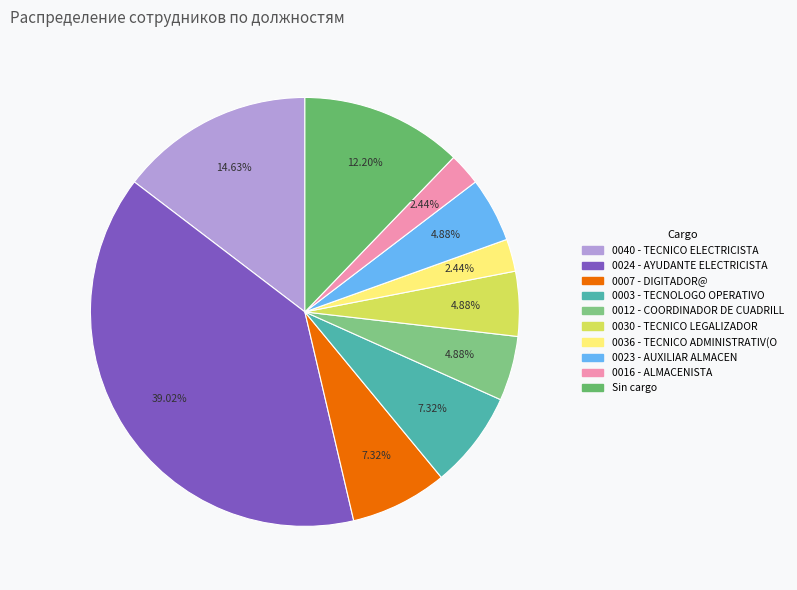

How many segments does this pie chart have?

10